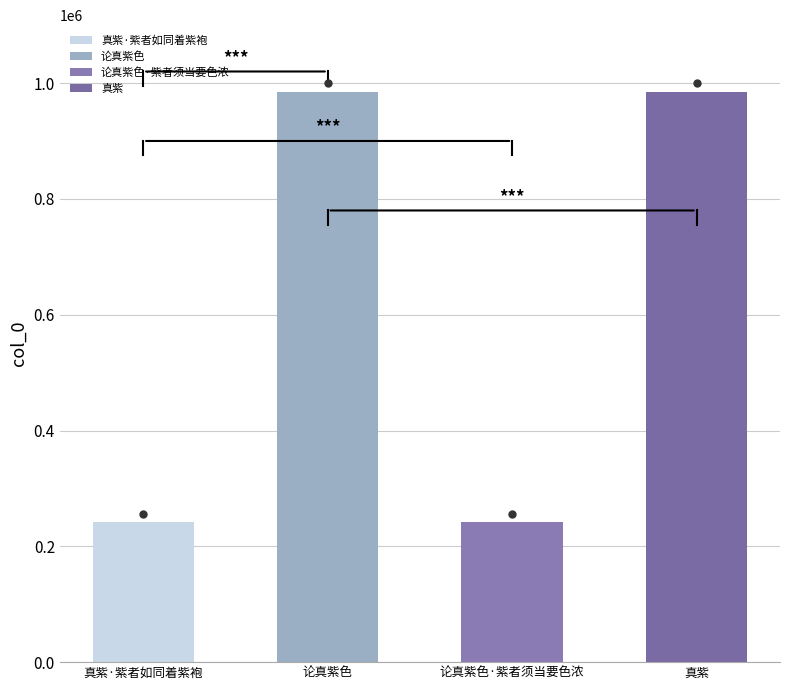

What is the change in value from 论真紫色·紫者须当要色浓 to 真紫?

+743091